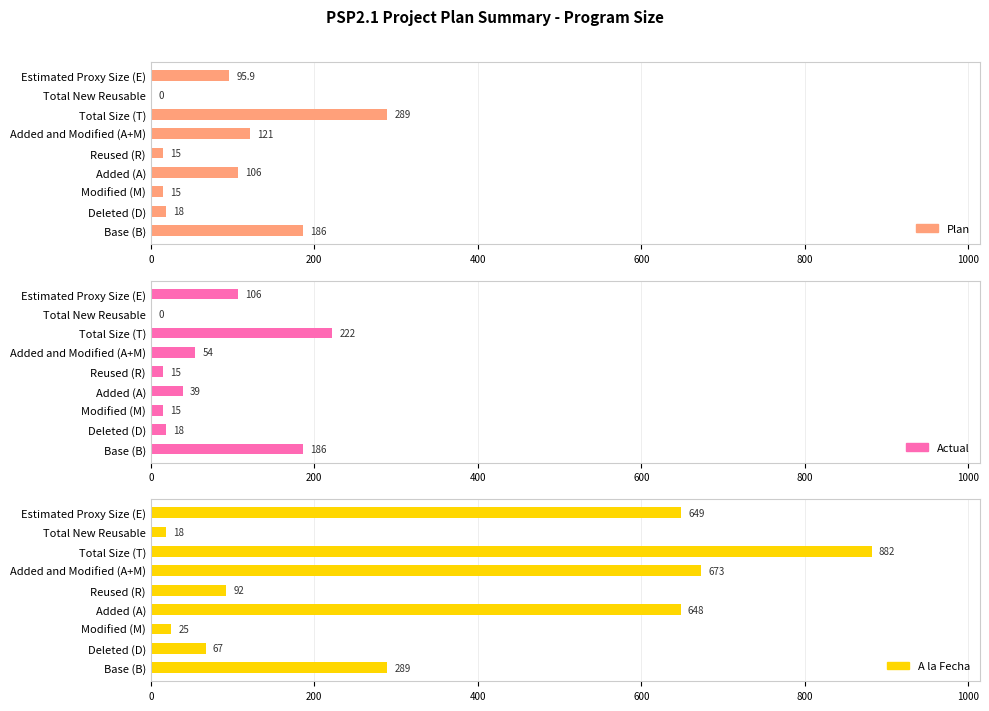

What is the average value of the A la Fecha series?

371.4